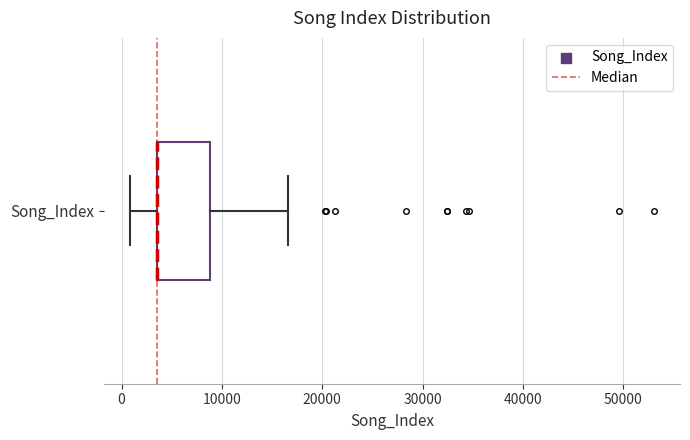

Where does the left whisker of the box for Song_Index end on the x-axis? The values are not printed on the chart, so give them approximately, as read against the axis.

1000